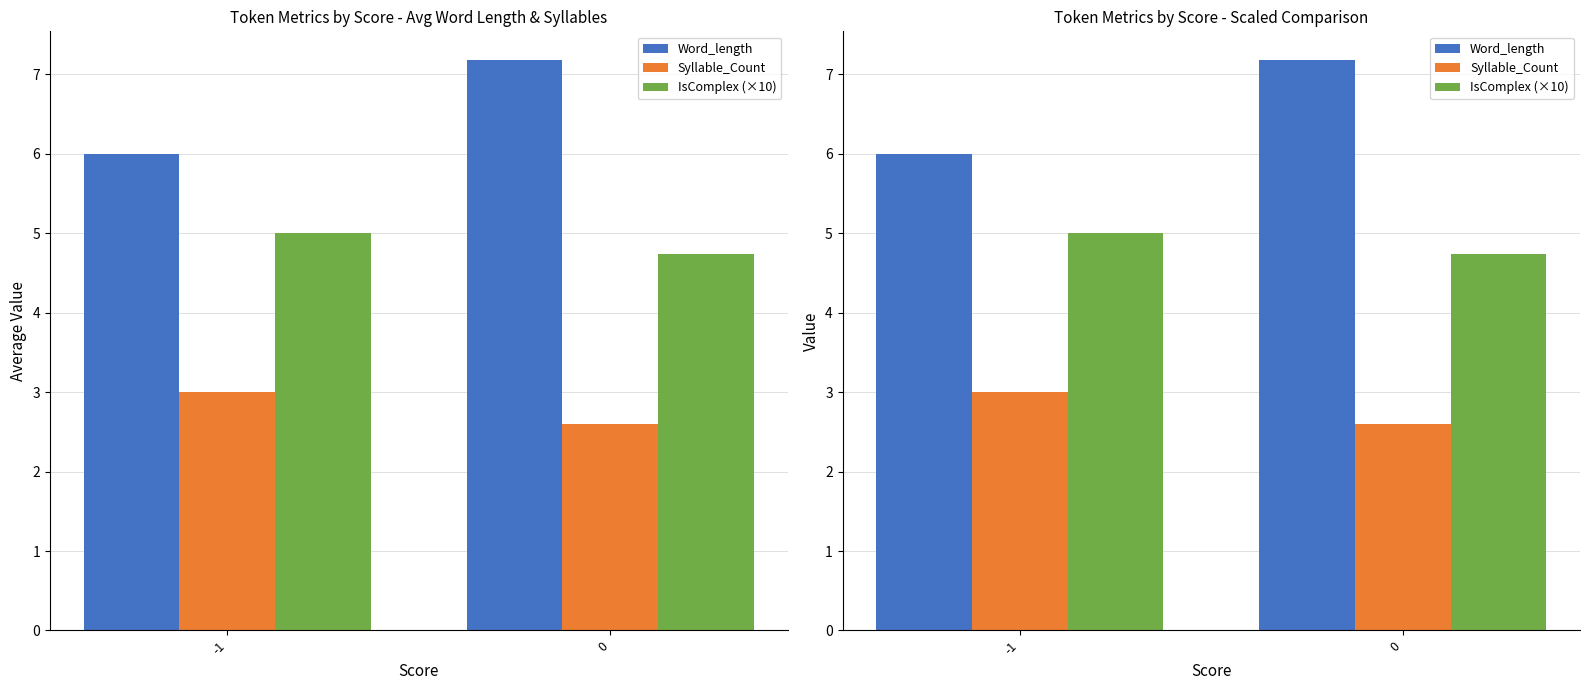

How many data points does each series have?

2